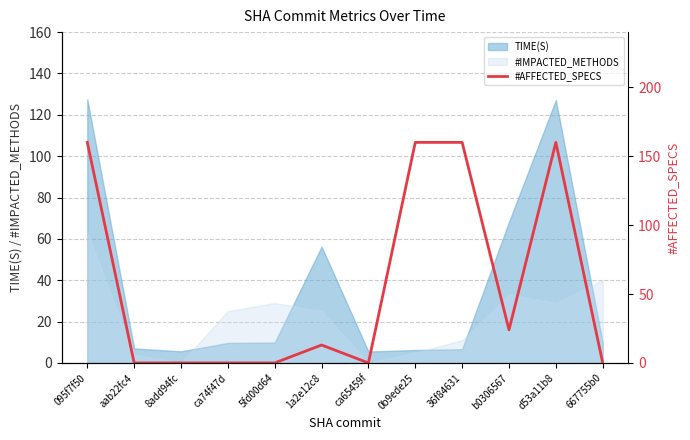

What is the label of the 12th point from the right?

095f7f50